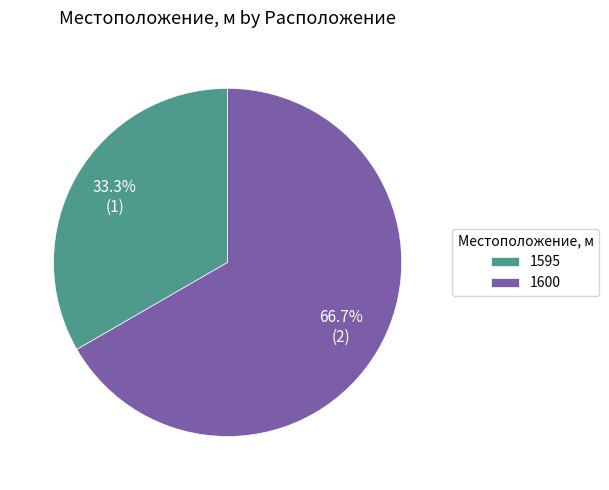

Combined, what portion of the pie is 1600 and 1595?

100.0%